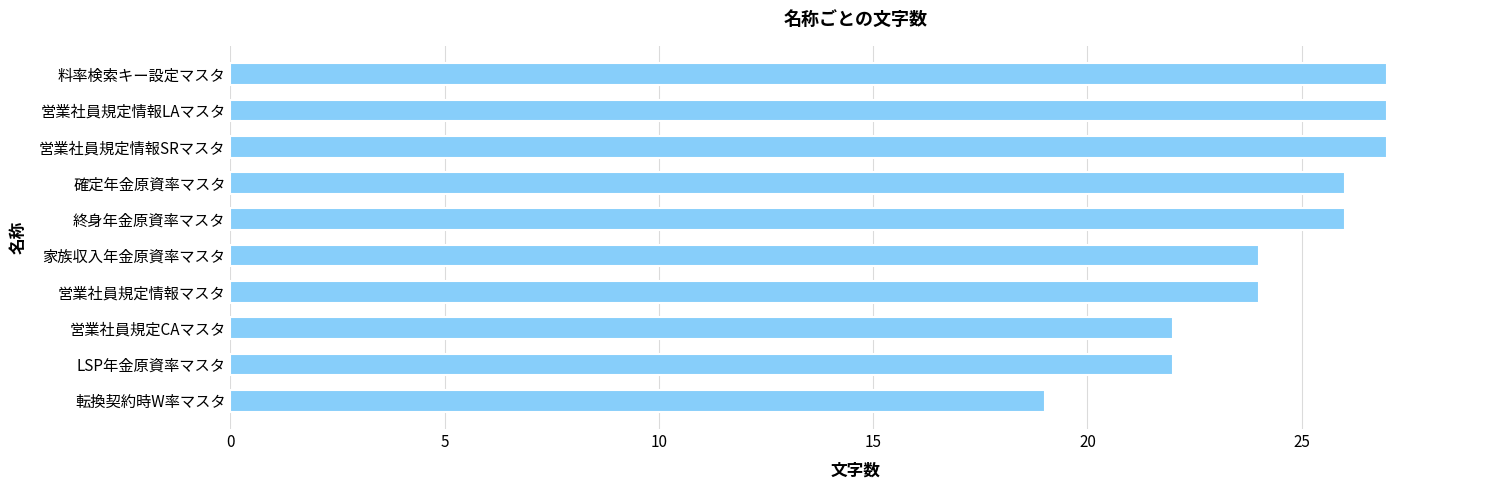

How many bars are there in total?

10